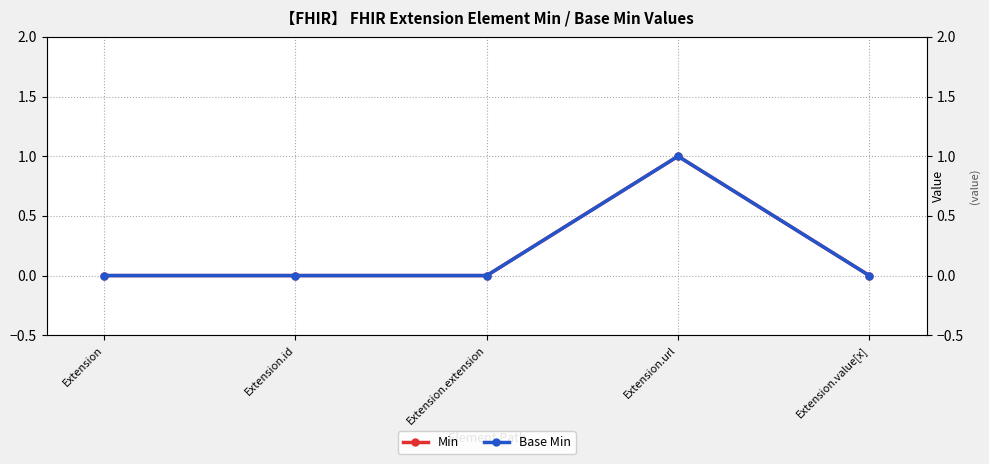

Which has a higher value, Extension.id or Extension.value[x]?

Extension.id